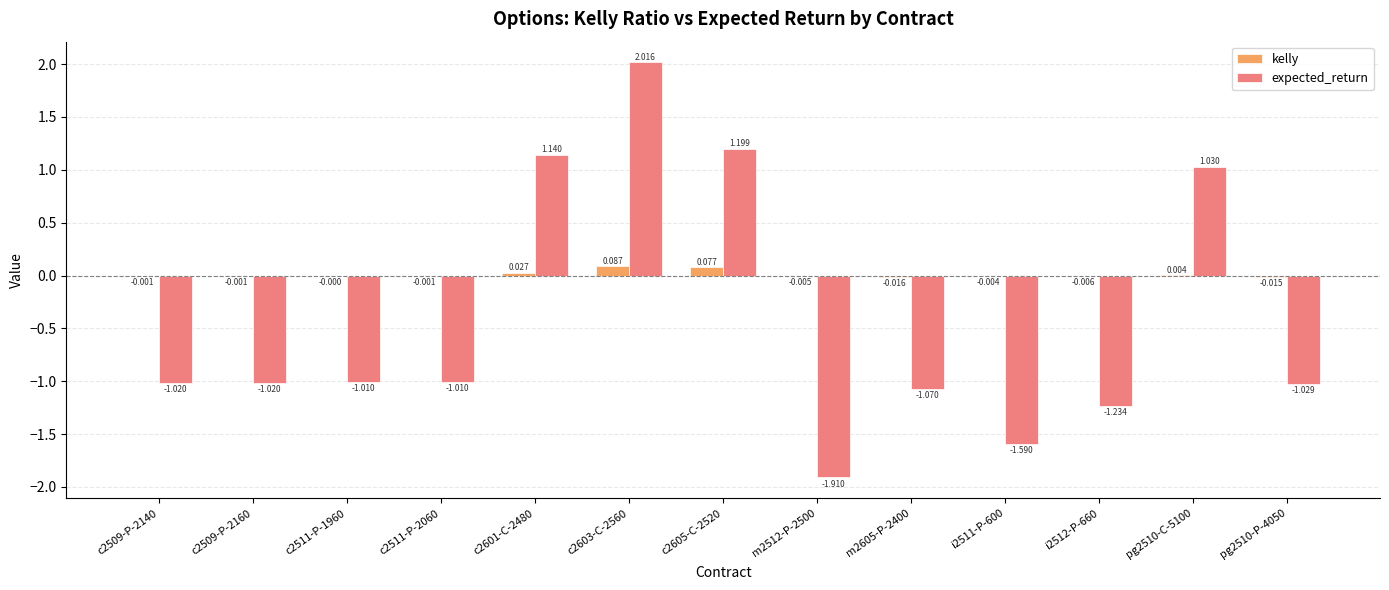

Which series changed the most between c2509-P-2160 and pg2510-C-5100?

expected_return